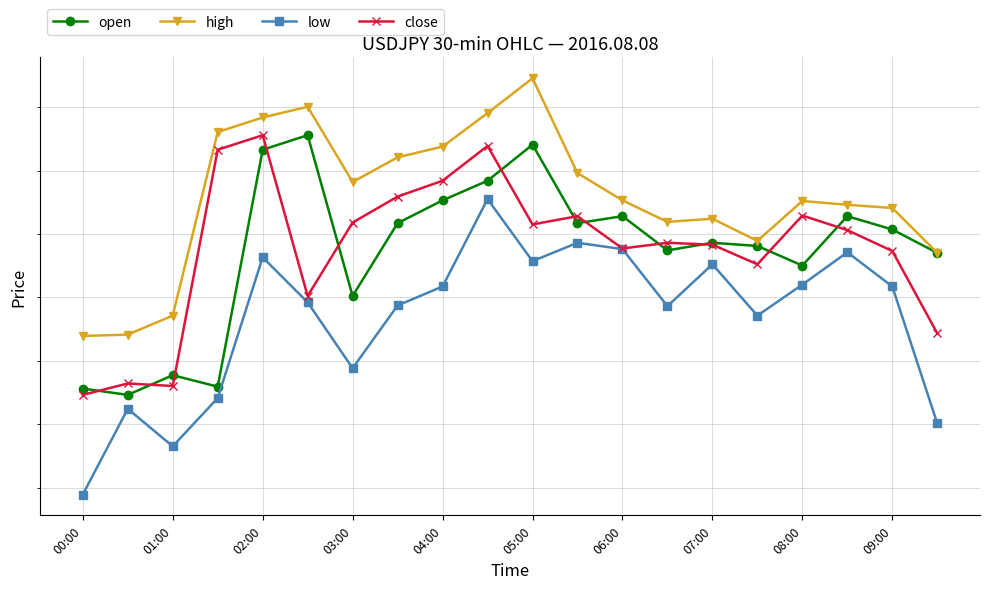

True or false: high and open intersect in this chart.

False